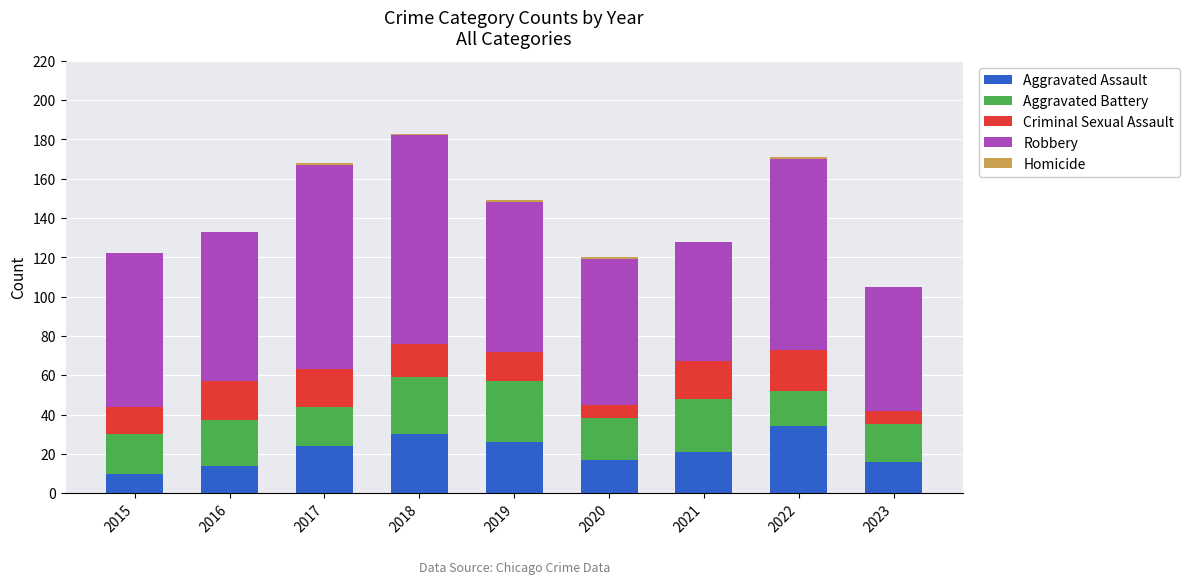

Does the chart contain stacked bars?

Yes